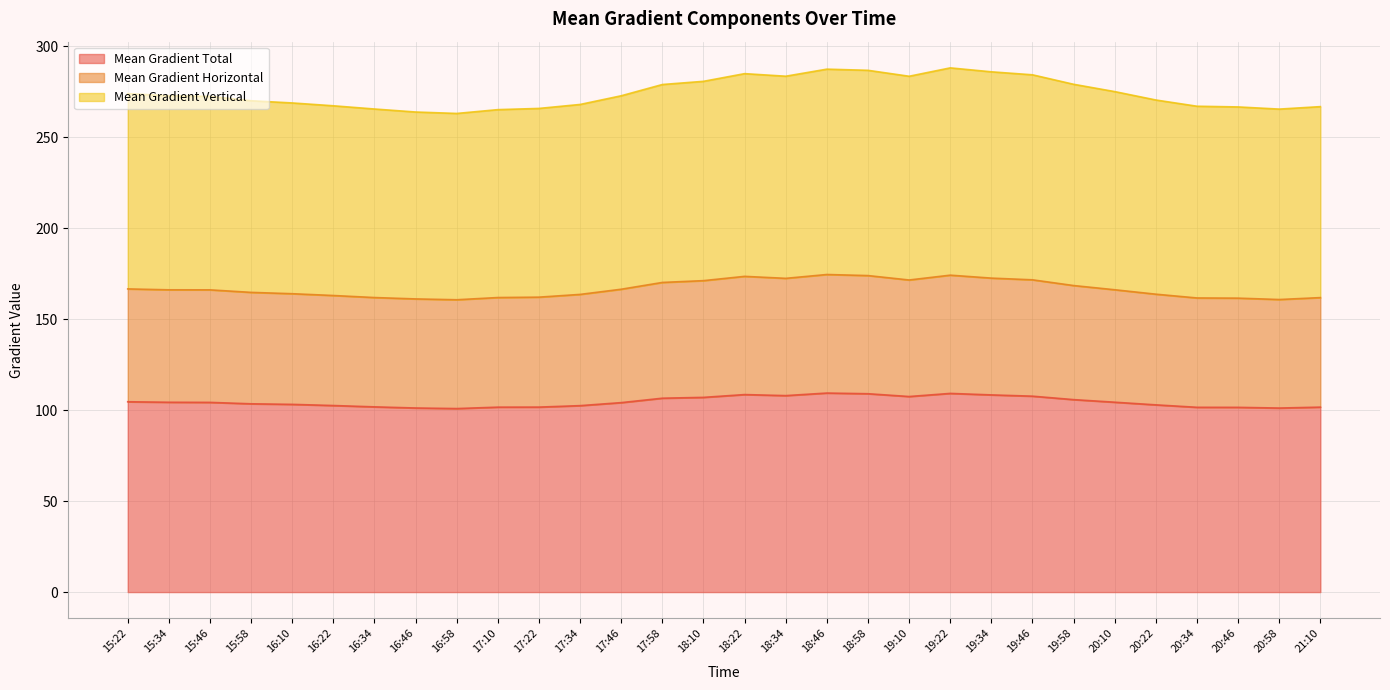

True or false: Mean Gradient Horizontal has a value of 233.8 at 19:10.

False